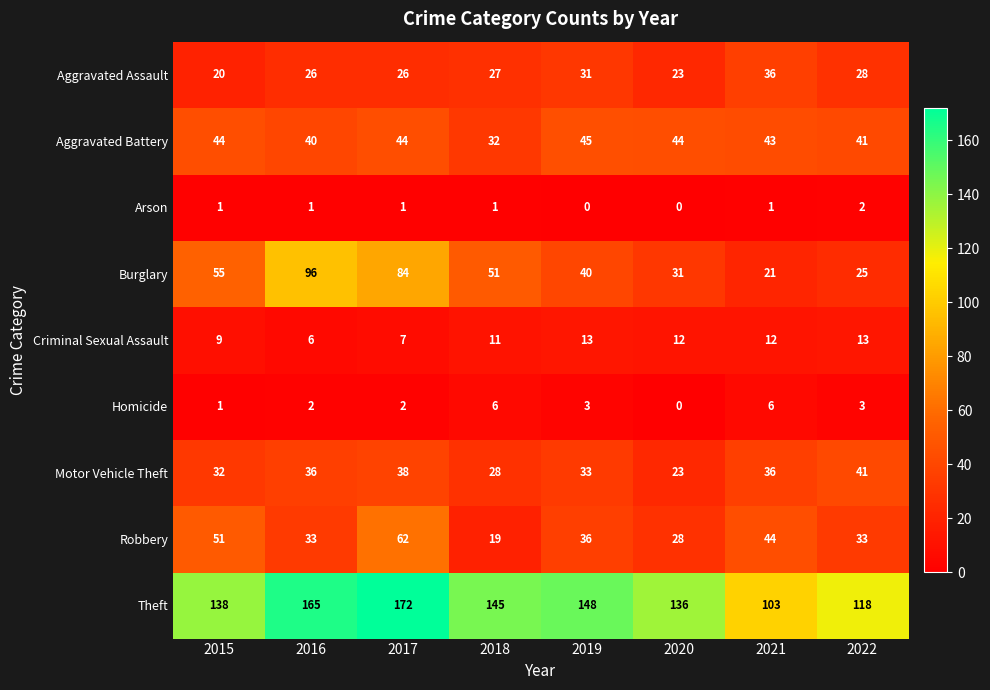

How many distinct data groups are displayed?

9